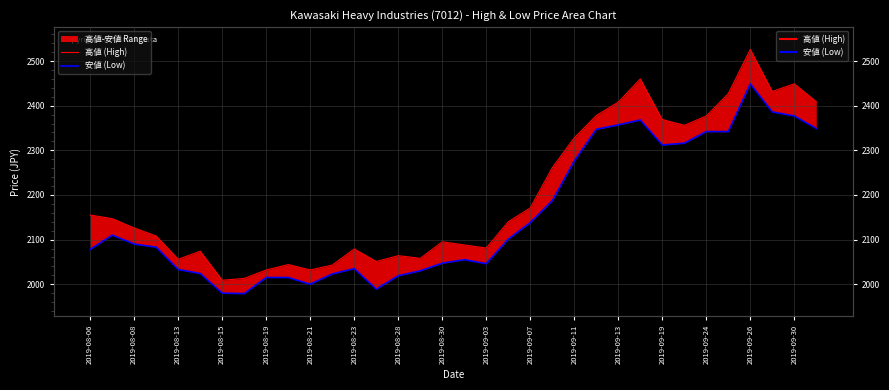

How many data points in 高値 (High) are less than 2140?

17